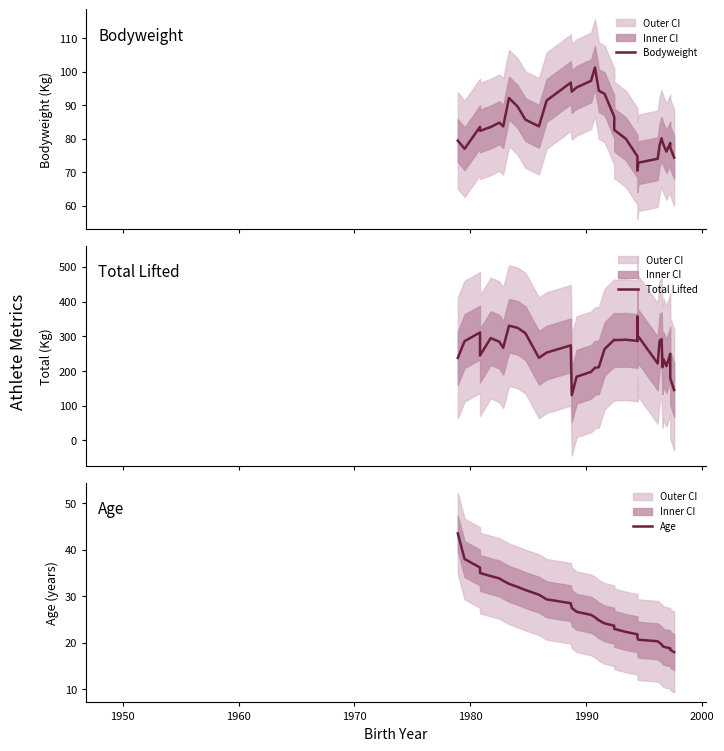

Is this an area chart (filled region under the line)?

No